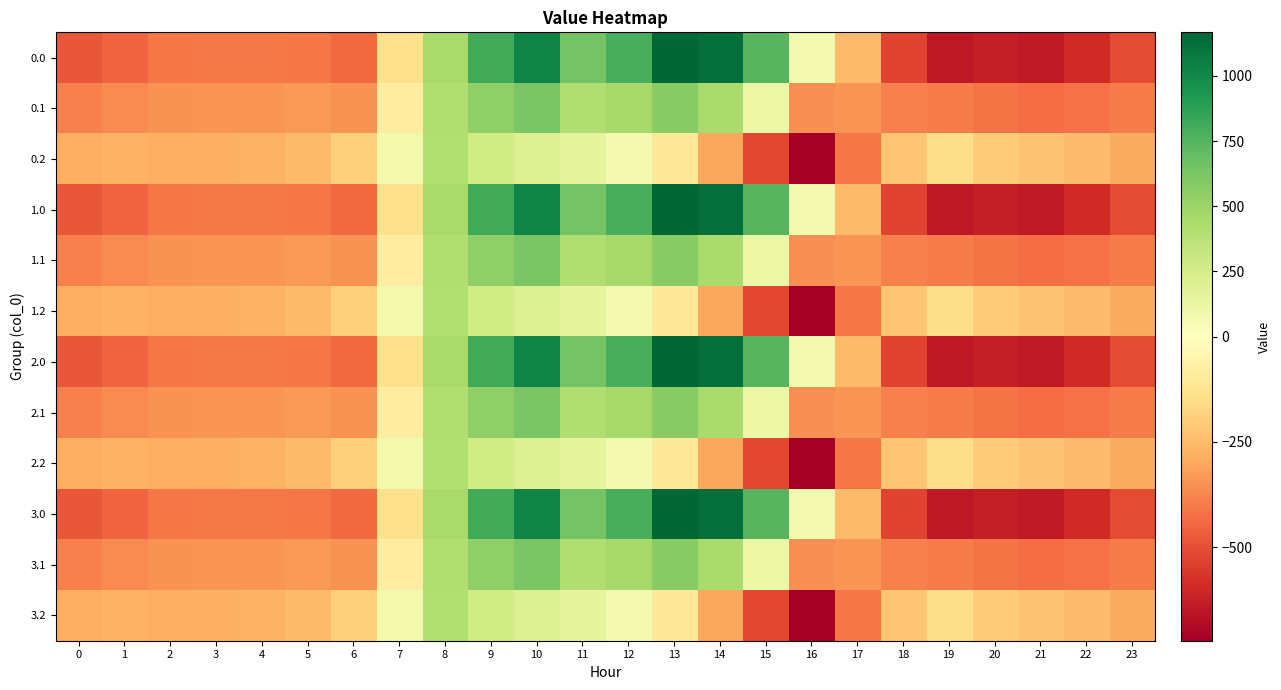

How many series are shown in this chart?

12